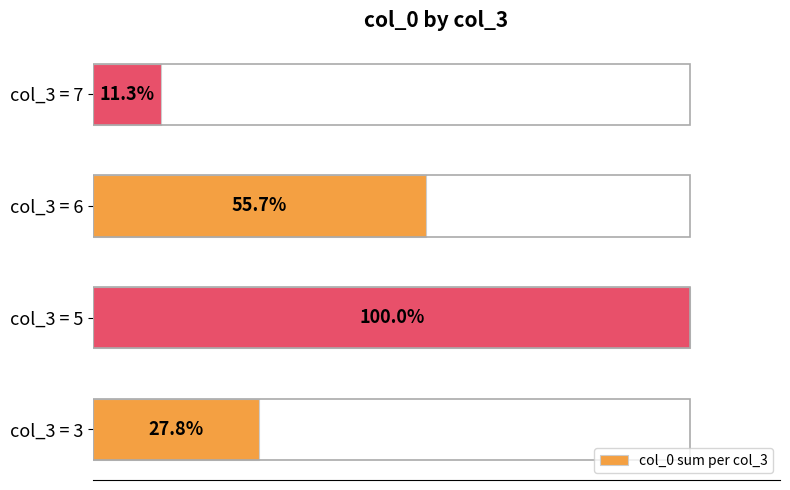

Where is the data nearest to the value 55?

col_3 = 6